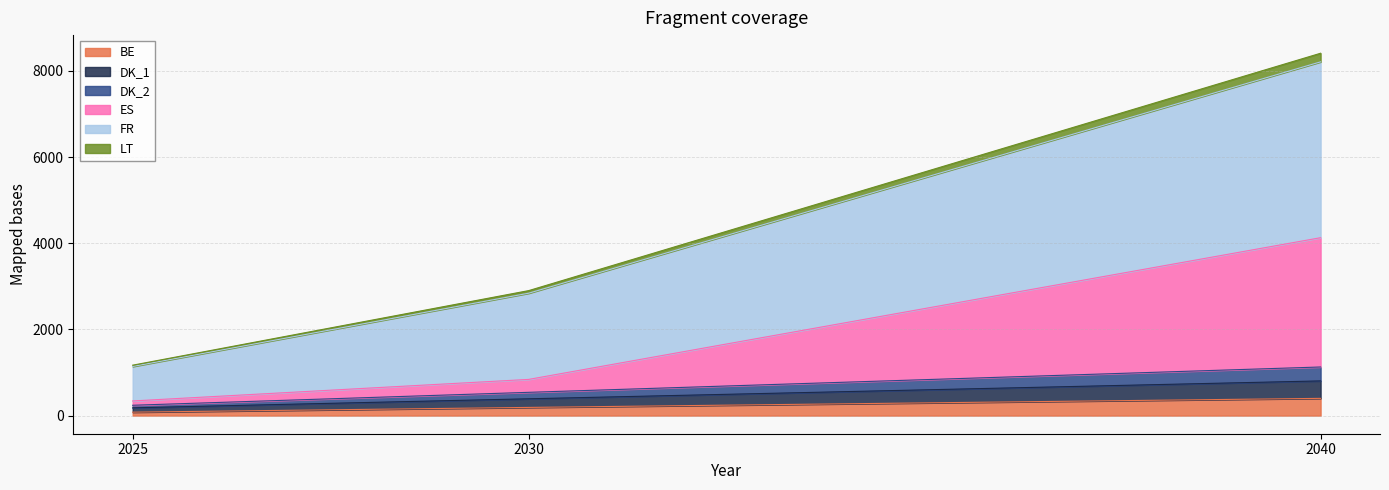

At which category is the sum across all series the highest?

2040